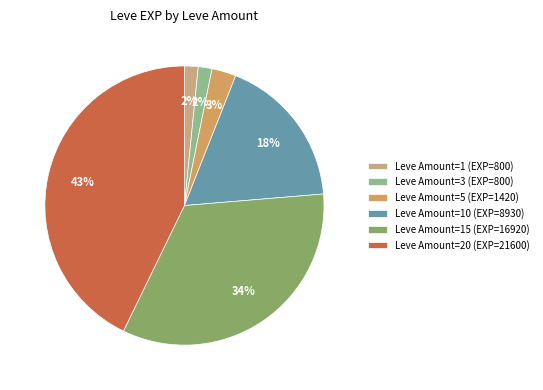

Count the number of slices in the pie.

6